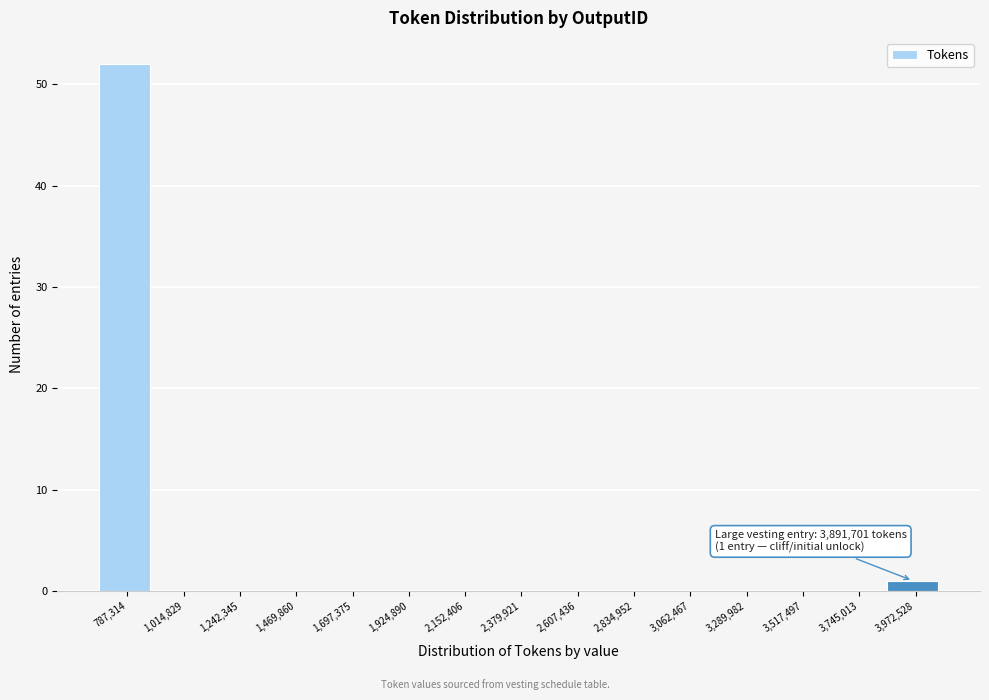

Which range on the x-axis has the tallest bar?

650000 to 900000